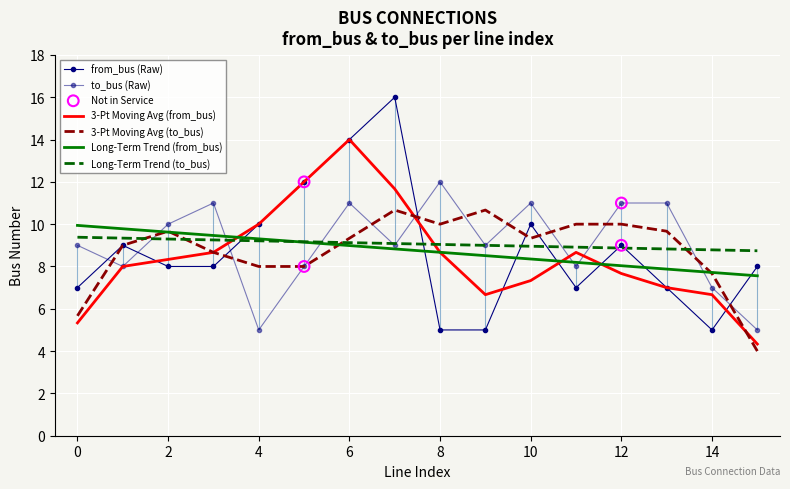

Which series contains the highest Y value?

from_bus